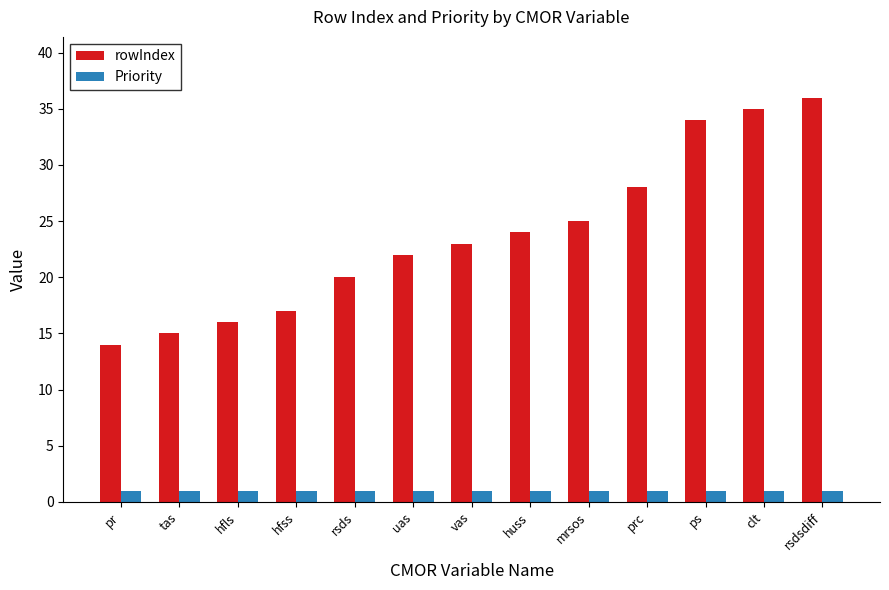

Which series has the largest total across all categories?

rowIndex